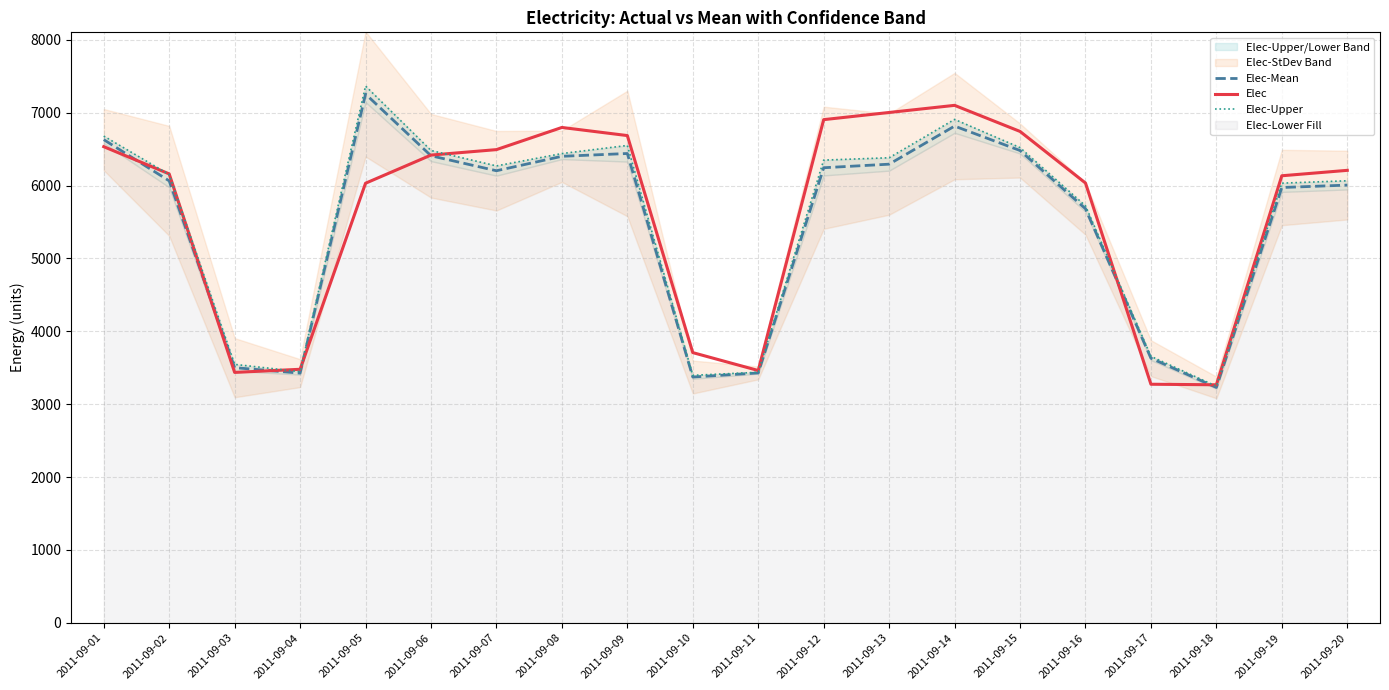

What is the value of the Elec-Mean point at the 3rd from the left?

3501.2